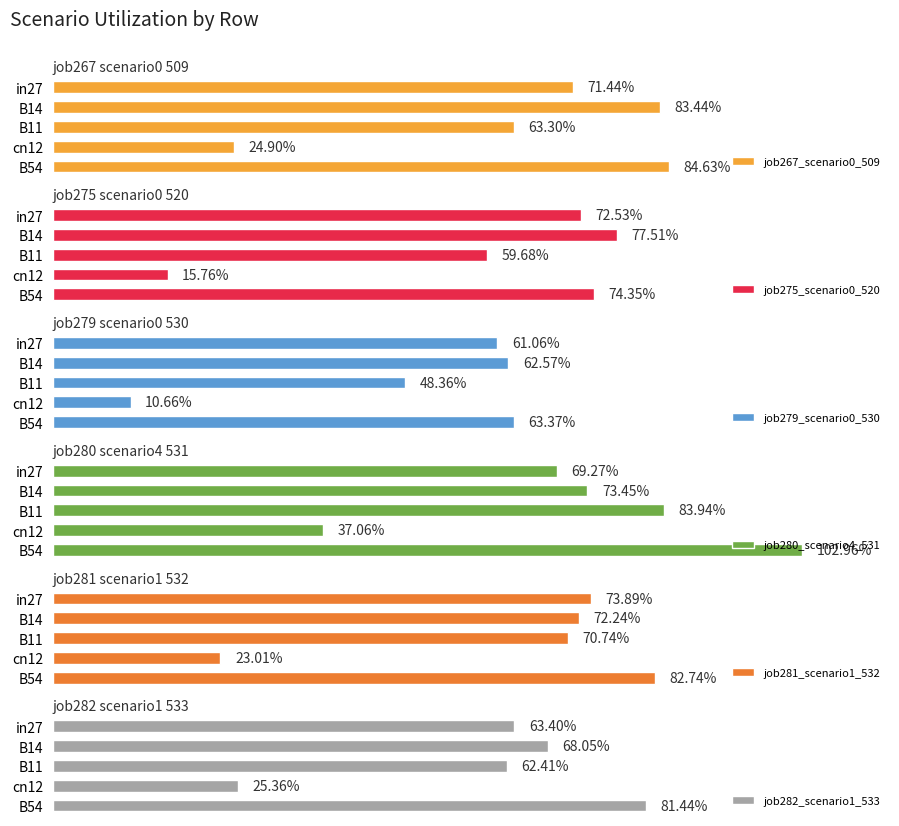

What is the lowest value of the job281_scenario1_532 series?

0.2